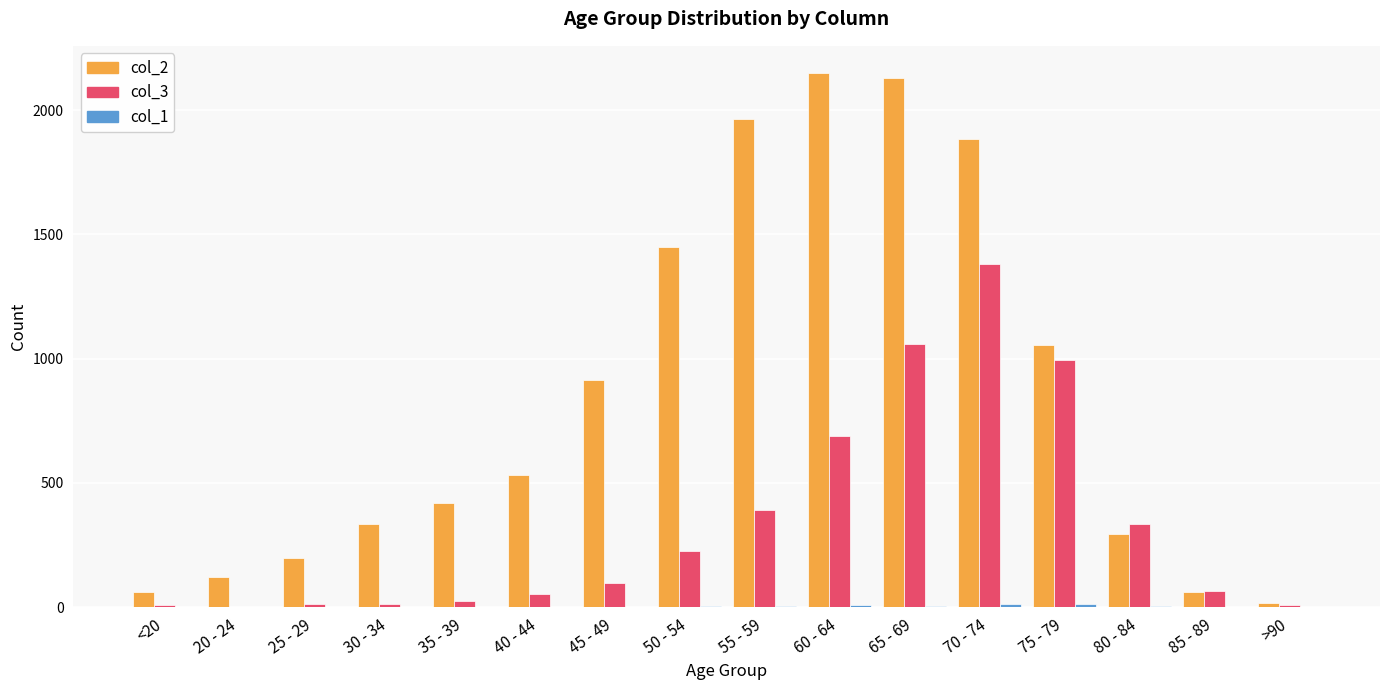

Which series has the largest total across all categories?

col_2